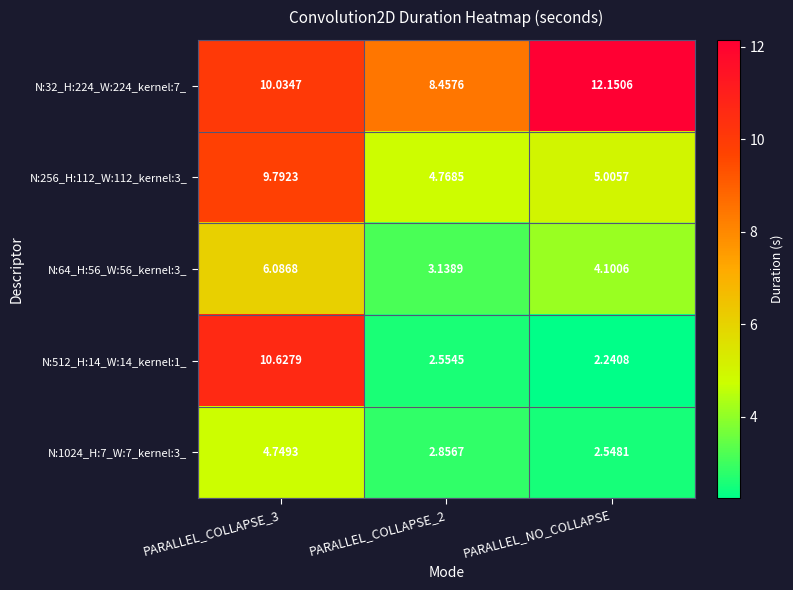

At which category does the chart reach its peak across all series?

PARALLEL_NO_COLLAPSE